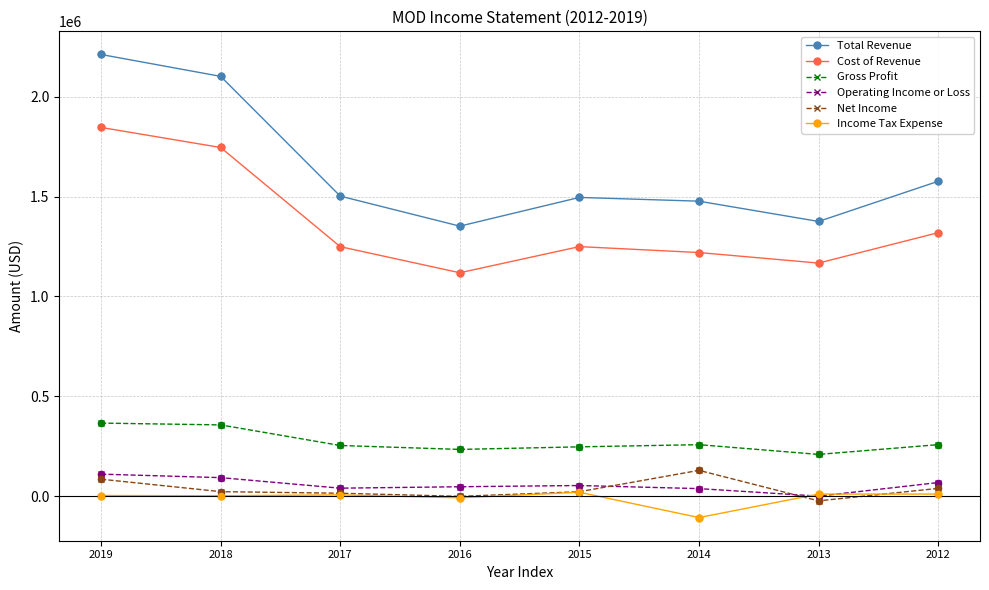

Which series changed the most between 2018 and 2012?

Total Revenue